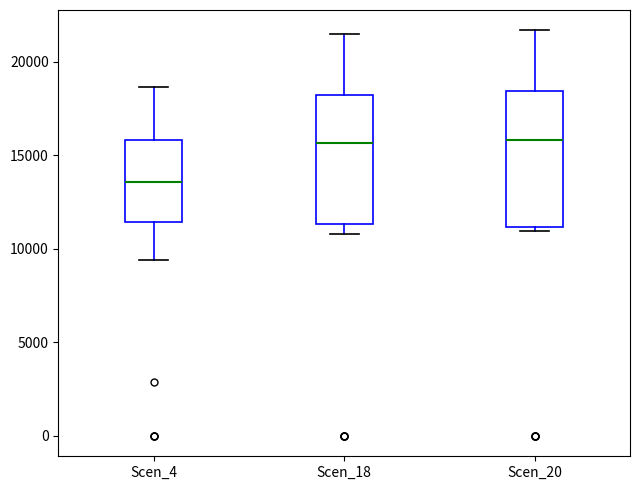

Reading left to right, transcribe this box plot: for each box, give where its median line is, the range the box spans, and where its two whiskers end, as read against the y-axis. The values are not printed on the chart, so give them approximately, as read against the axis.

Scen_4: median 13500, box 11500 to 16000, whiskers 9500 to 18500
Scen_18: median 15500, box 11500 to 18000, whiskers 11000 to 21500
Scen_20: median 16000, box 11000 to 18500, whiskers 11000 (just below the box's lower edge) to 21500